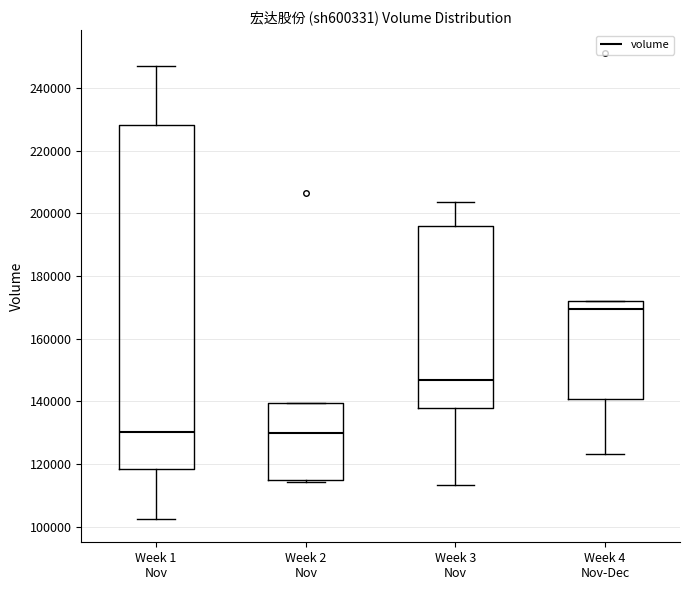

Which box's median line is the highest?

Week 4 Nov-Dec